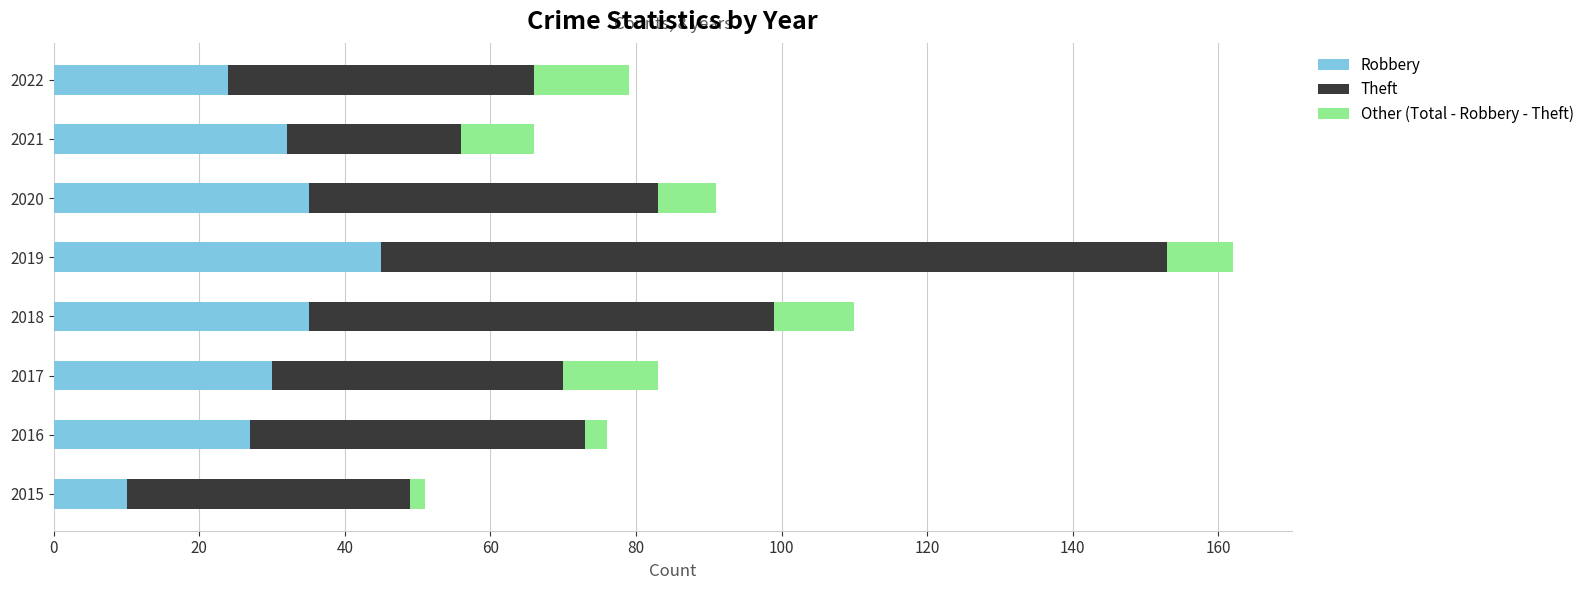

At which label does Robbery reach its peak?

2019